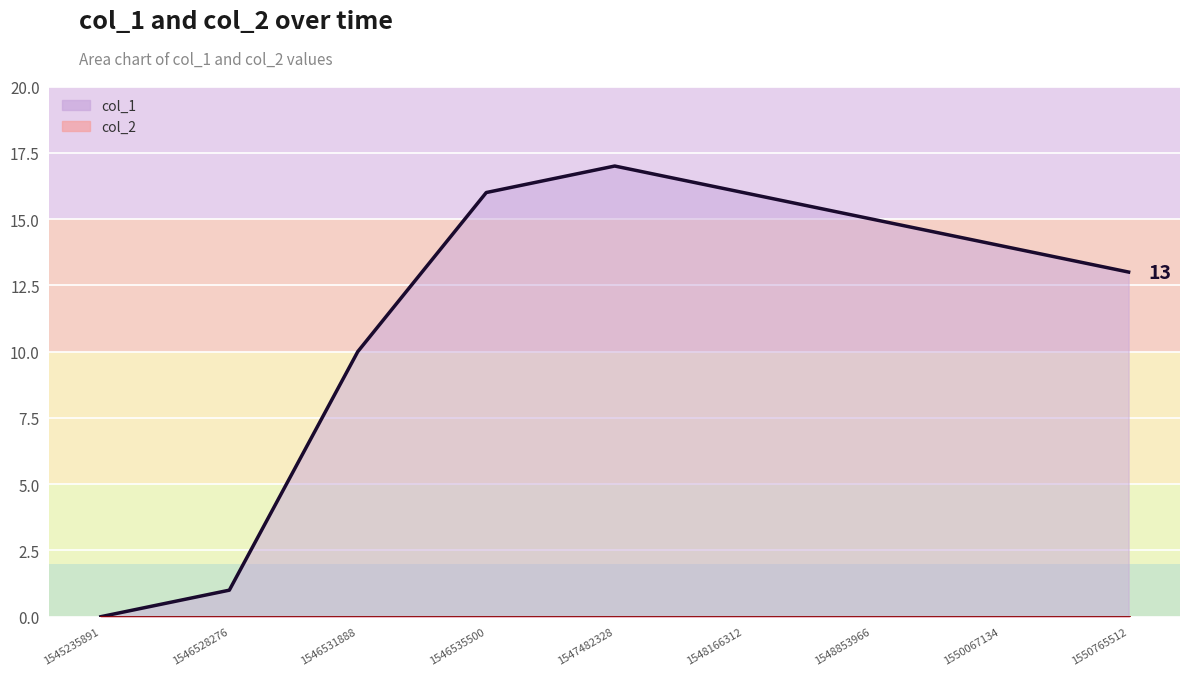

Between 1545235891 and 1550765512, which is larger?

1550765512